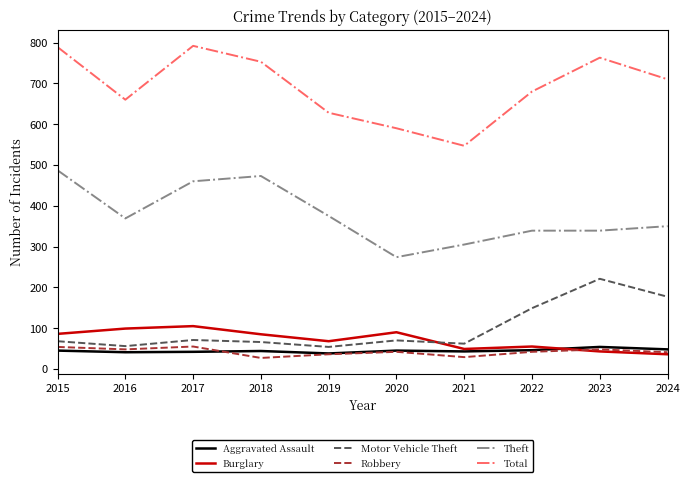

How many lines are shown in the chart?

6